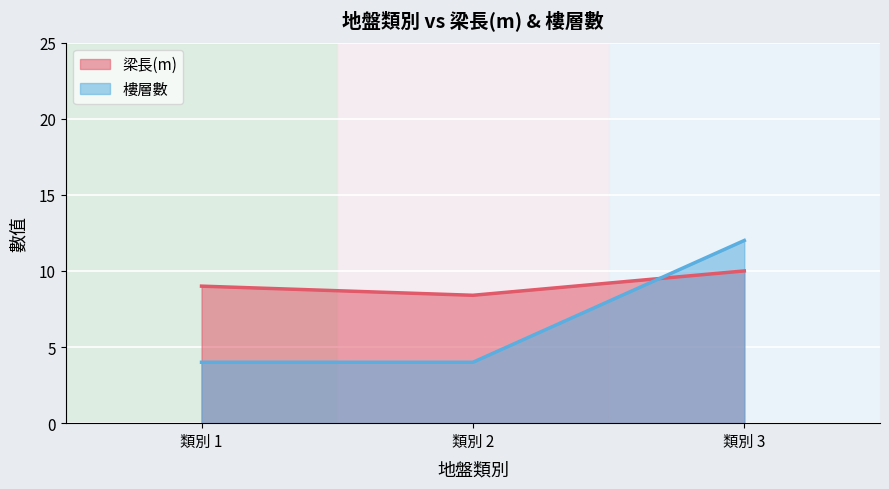

Where is 梁長(m) nearest to the value 9?

類別 1